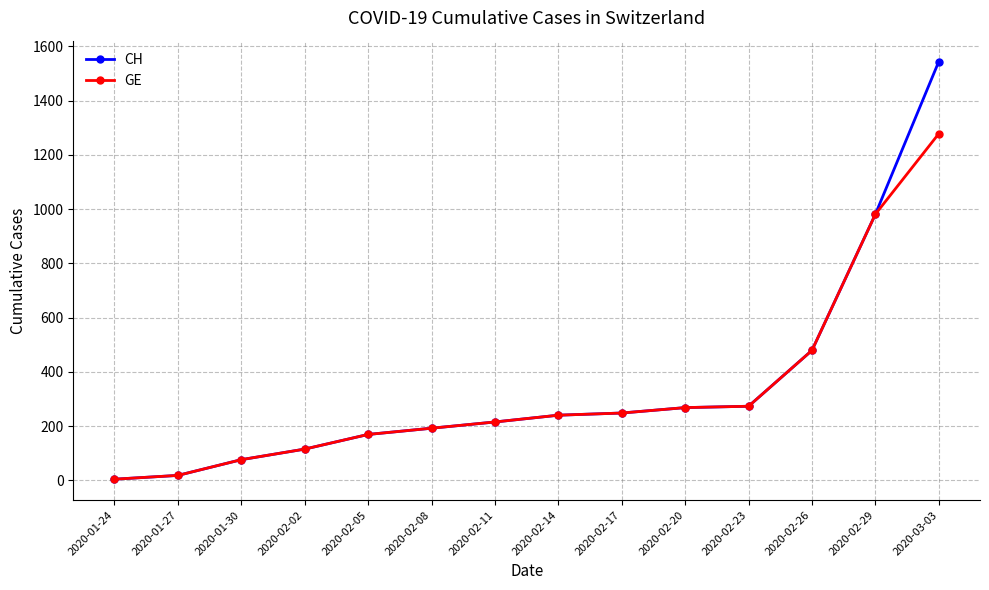

Which series changed the most between 2020-02-26 and 2020-03-03?

CH